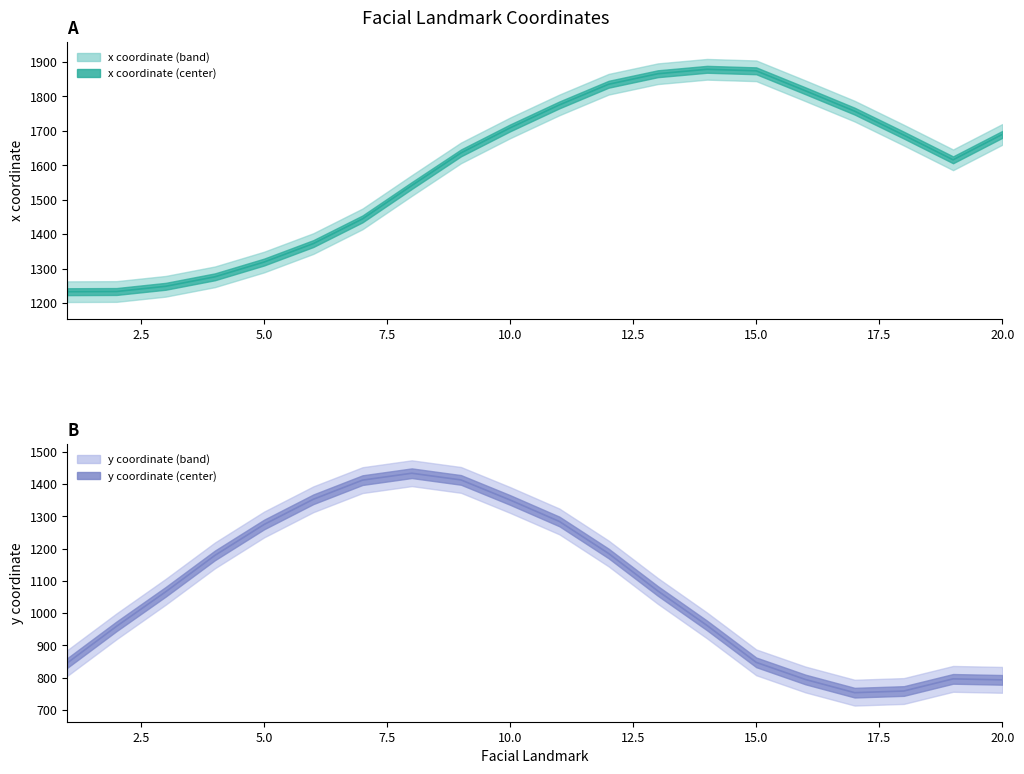

At 16, list the series in order from largest to smallest.

x, y